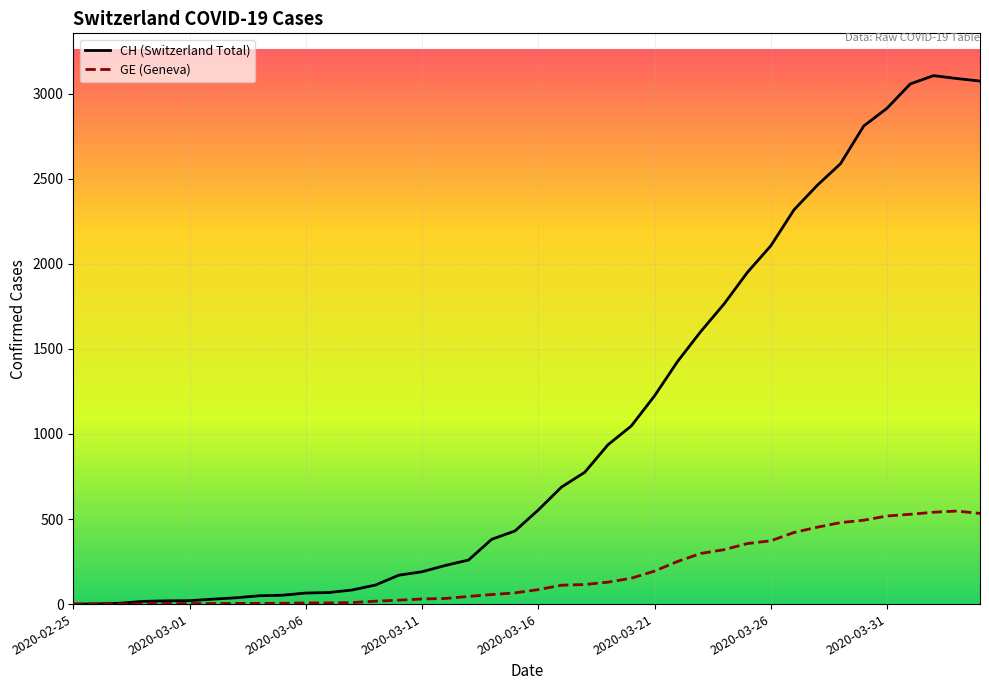

How many lines are shown in the chart?

2